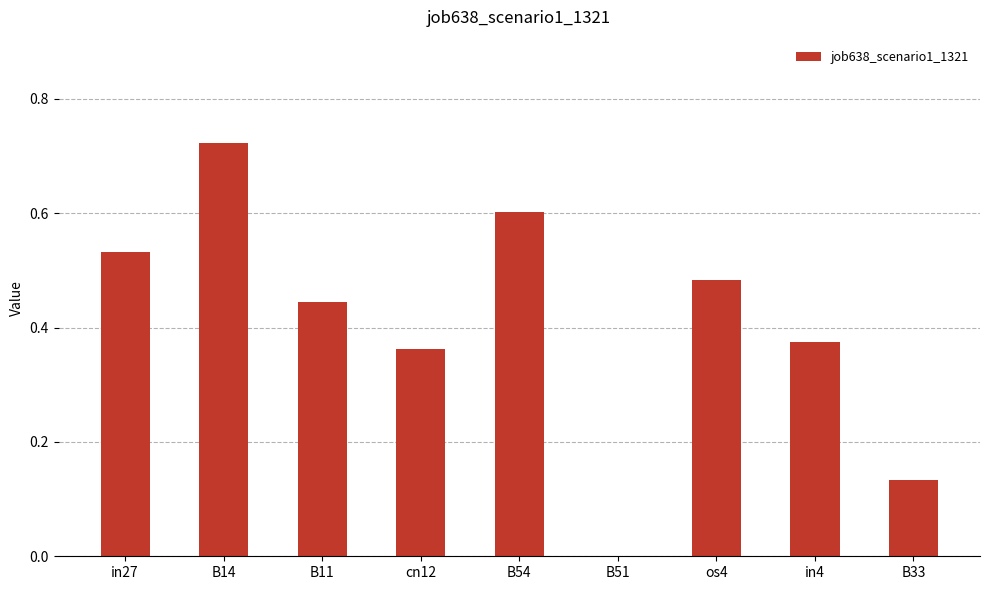

Count the number of data series in this chart.

1